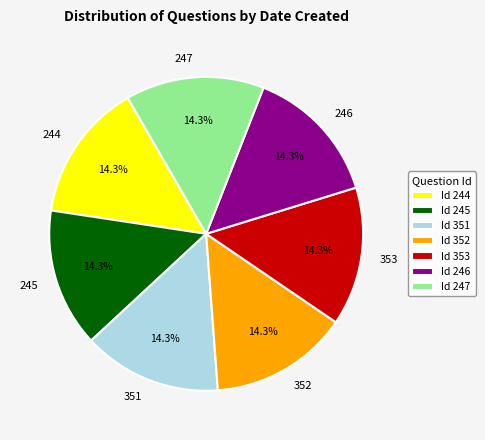

Is it true that 245 is 15% of the pie?

True